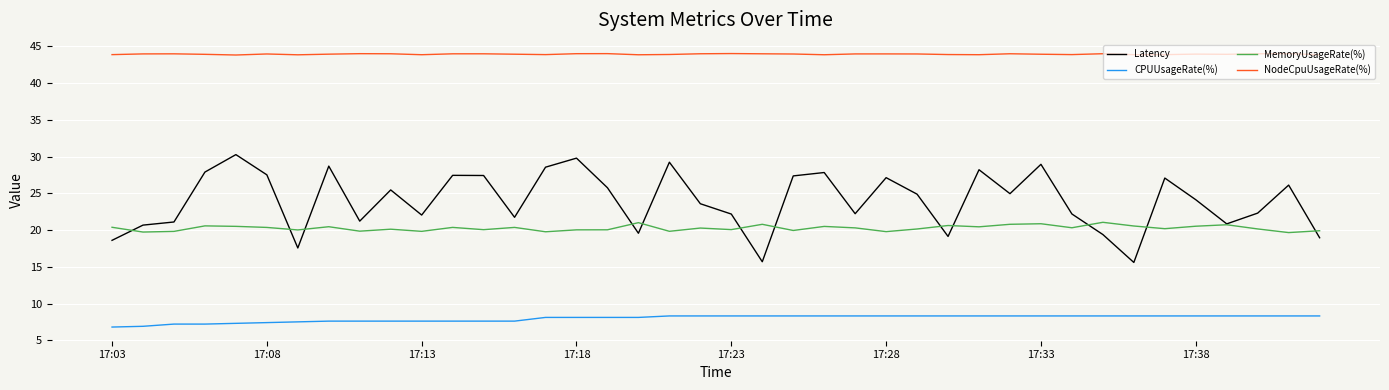

Which series has the widest spread of values?

Latency